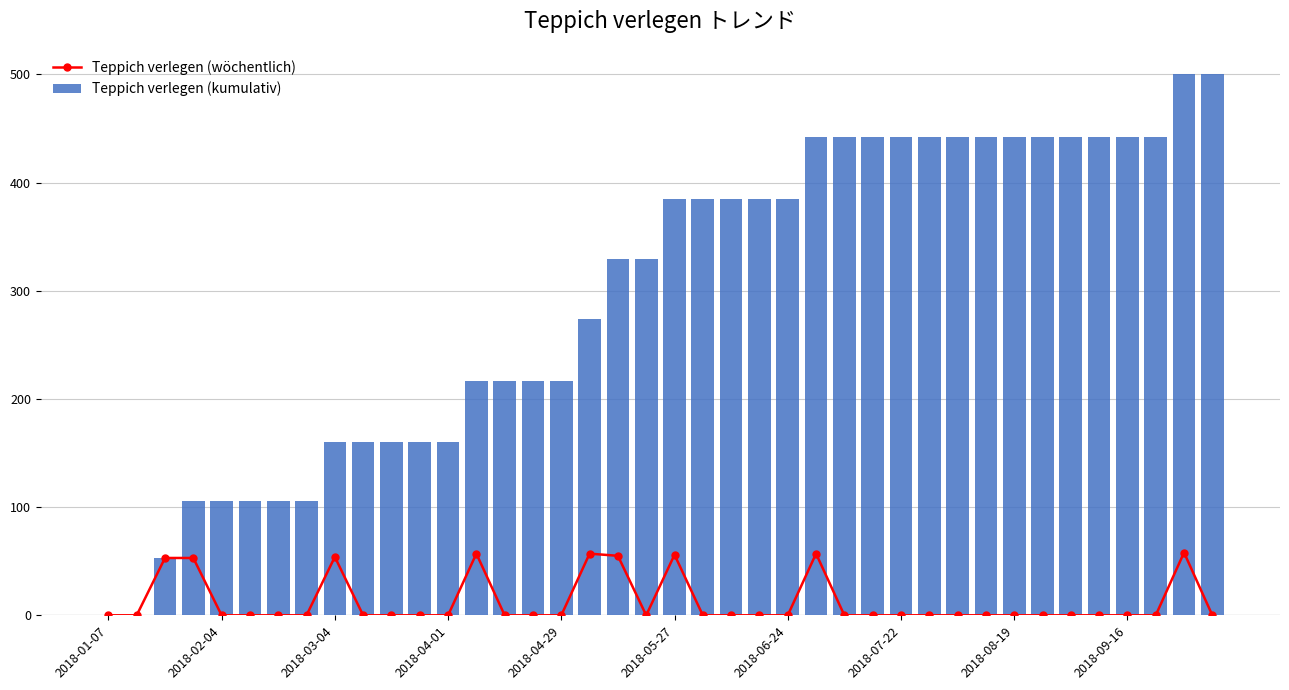

Which series changed the most between 17 and 31?

Teppich verlegen (kumulativ)